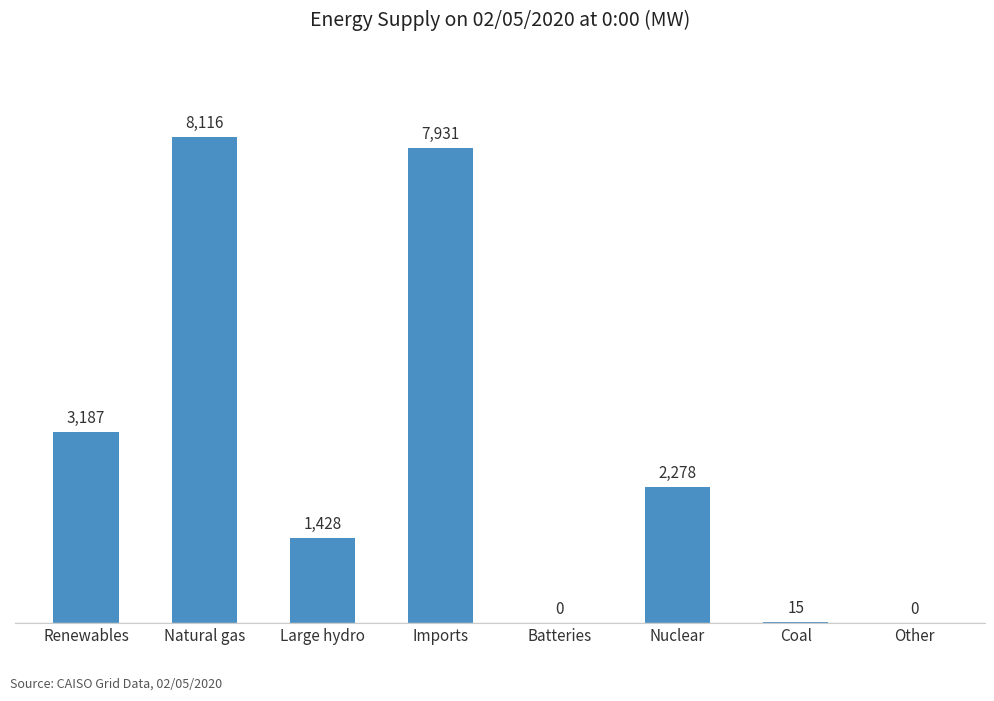

What is the greatest value displayed?

8116